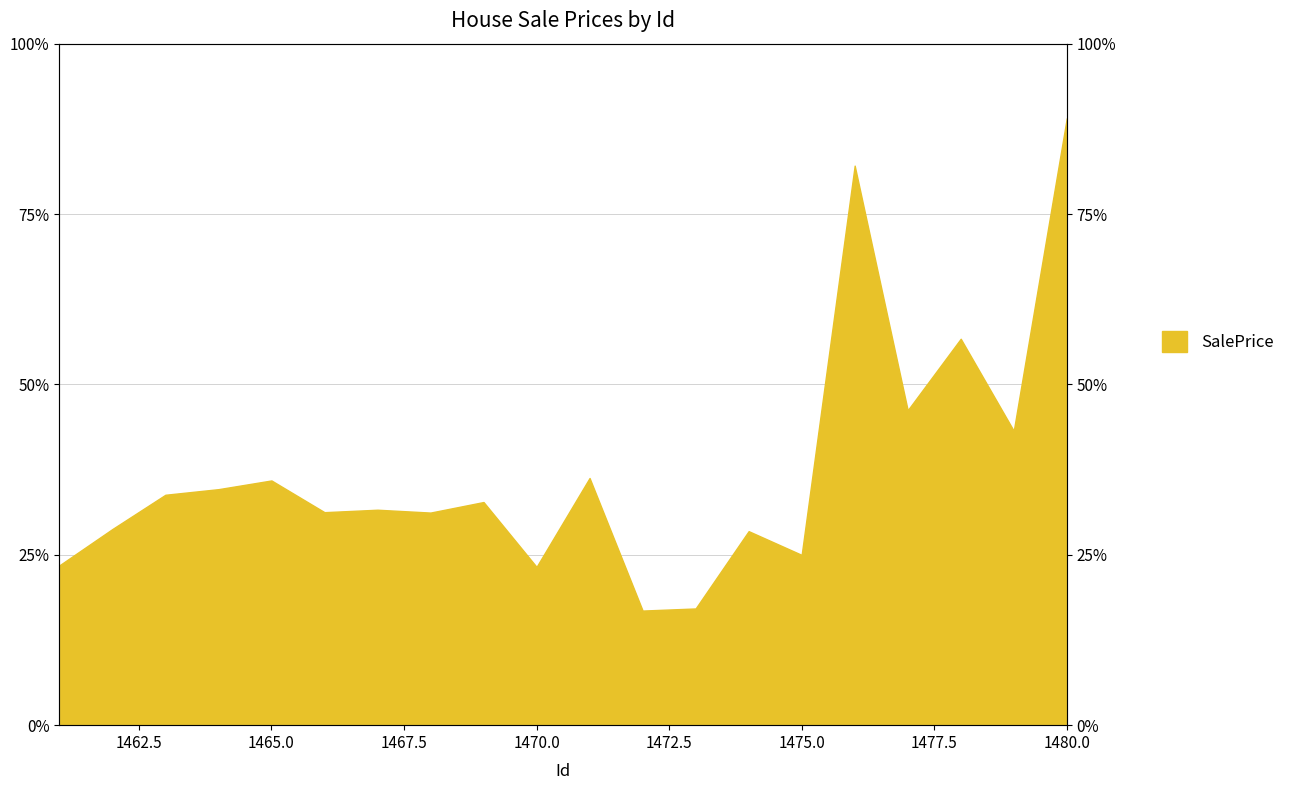

Where does the data first go above 32?

1463